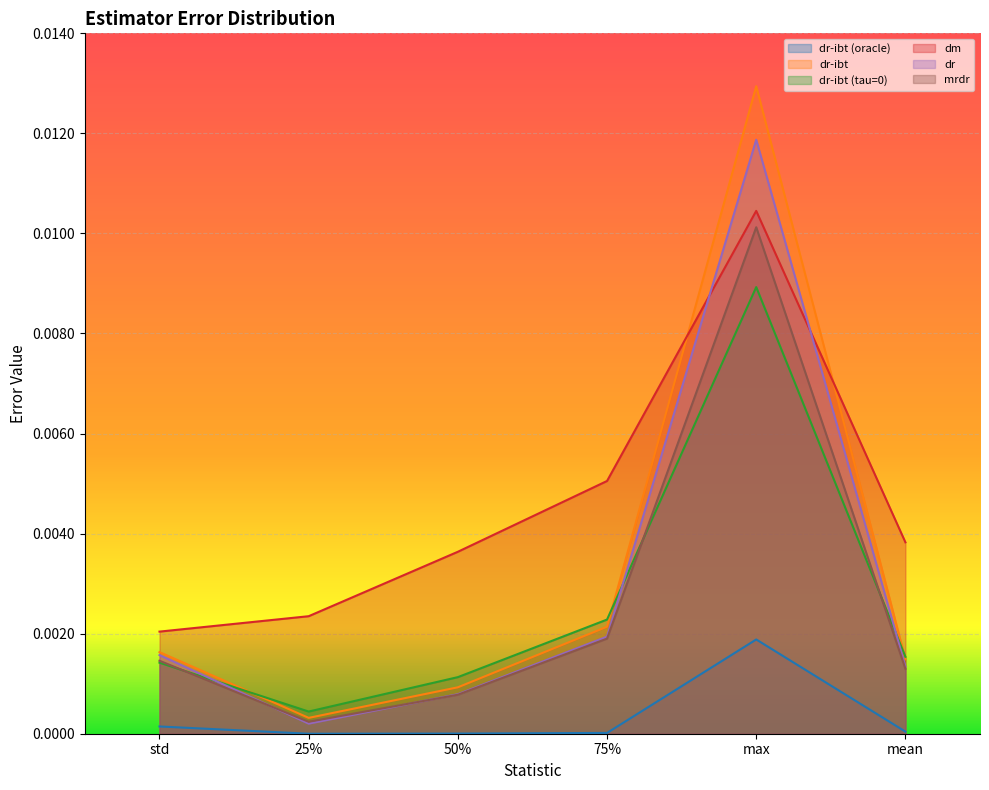

At which category does dm reach its first local peak?

max